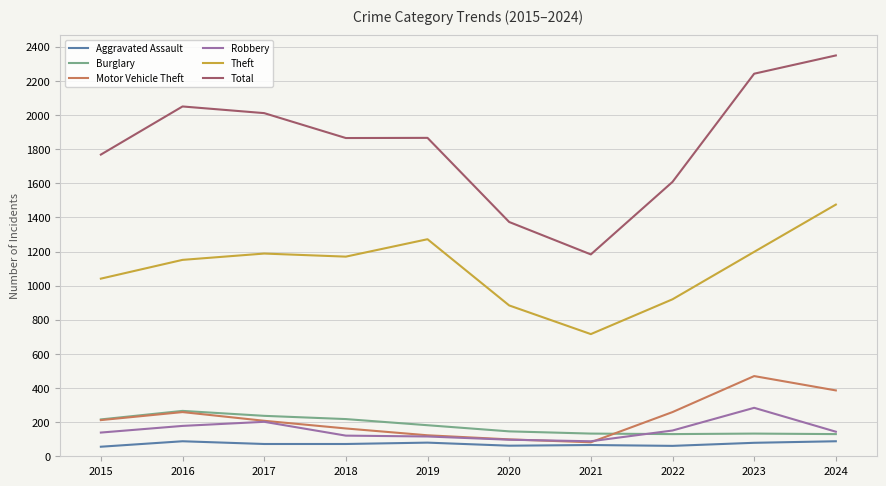

What is the highest value of the Aggravated Assault series?

88